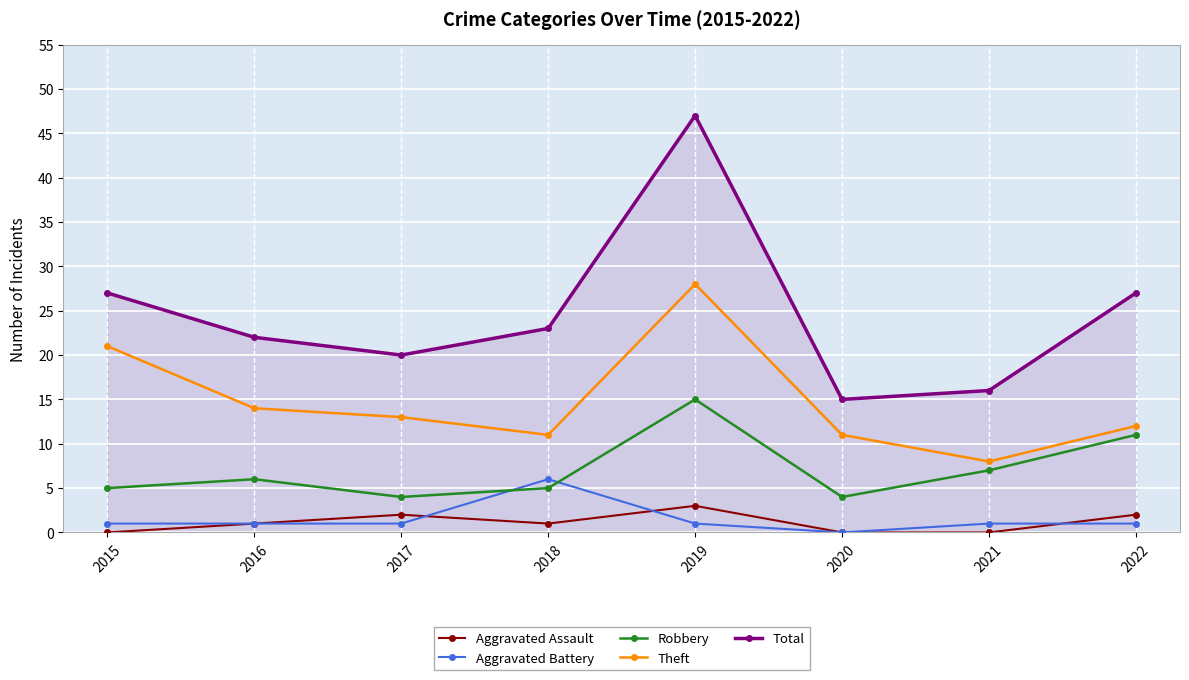

True or false: Robbery and Total cross at least once.

False